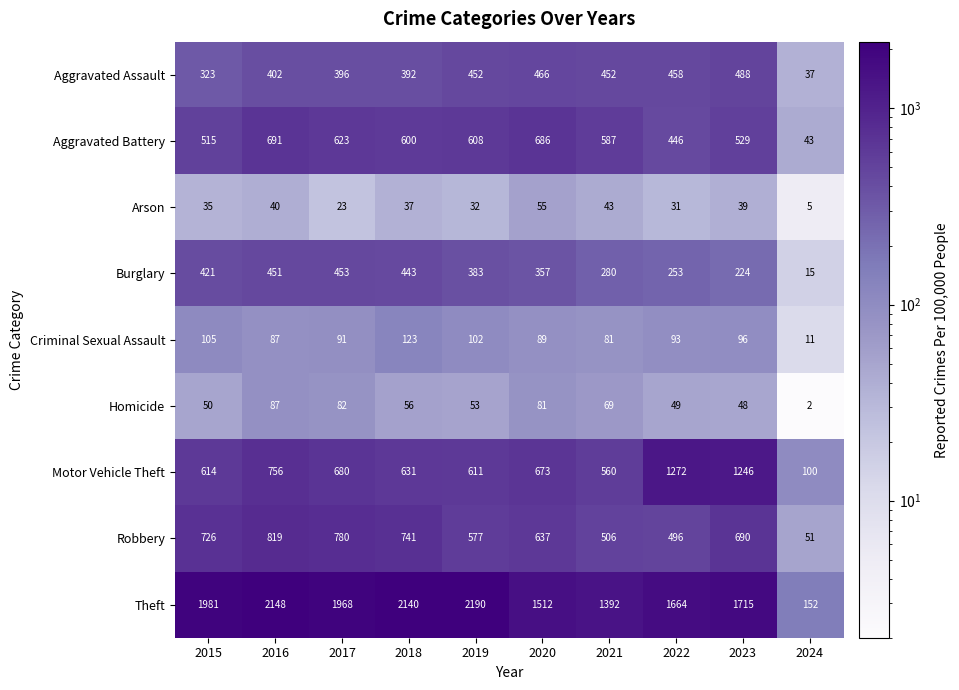

What is the average value of the Robbery series?

602